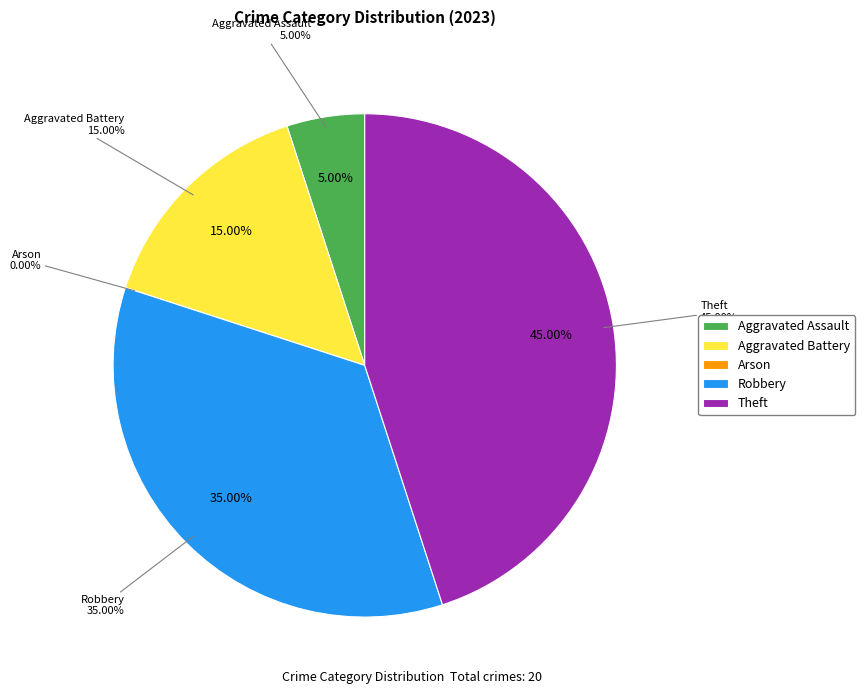

To the nearest percent, what is the difference between the largest and smallest slice percentages?

45%